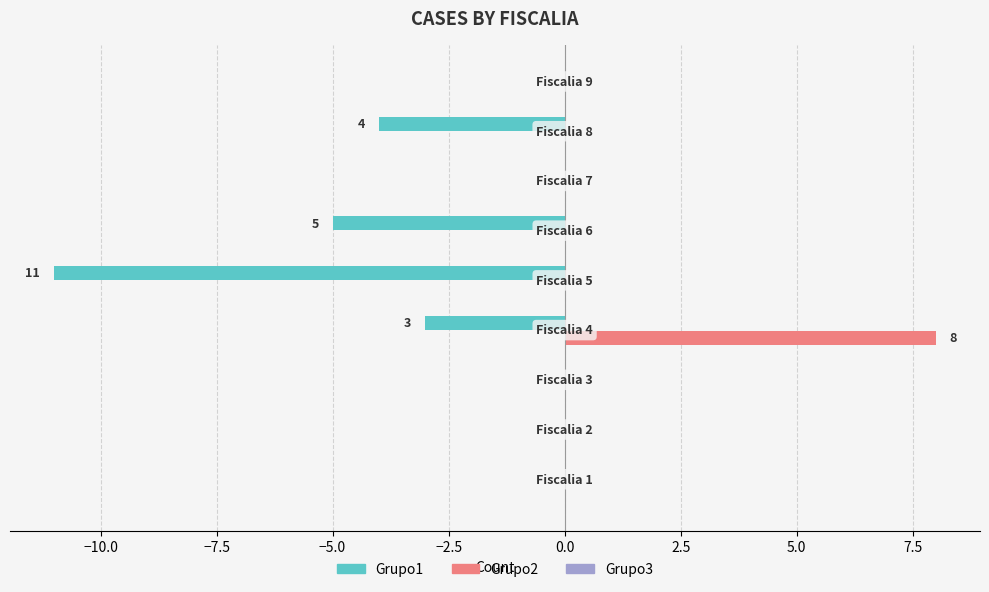

What is the sum of all Grupo2 values?

8